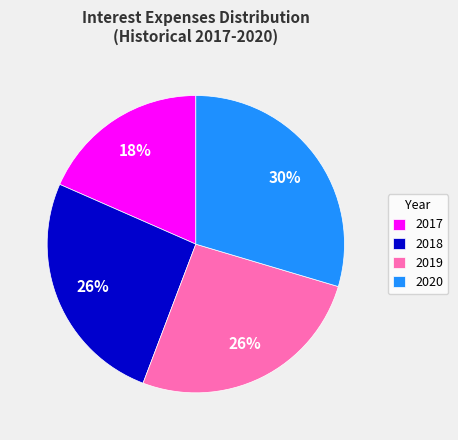

To the nearest percent, what portion does 2018 represent?

26%